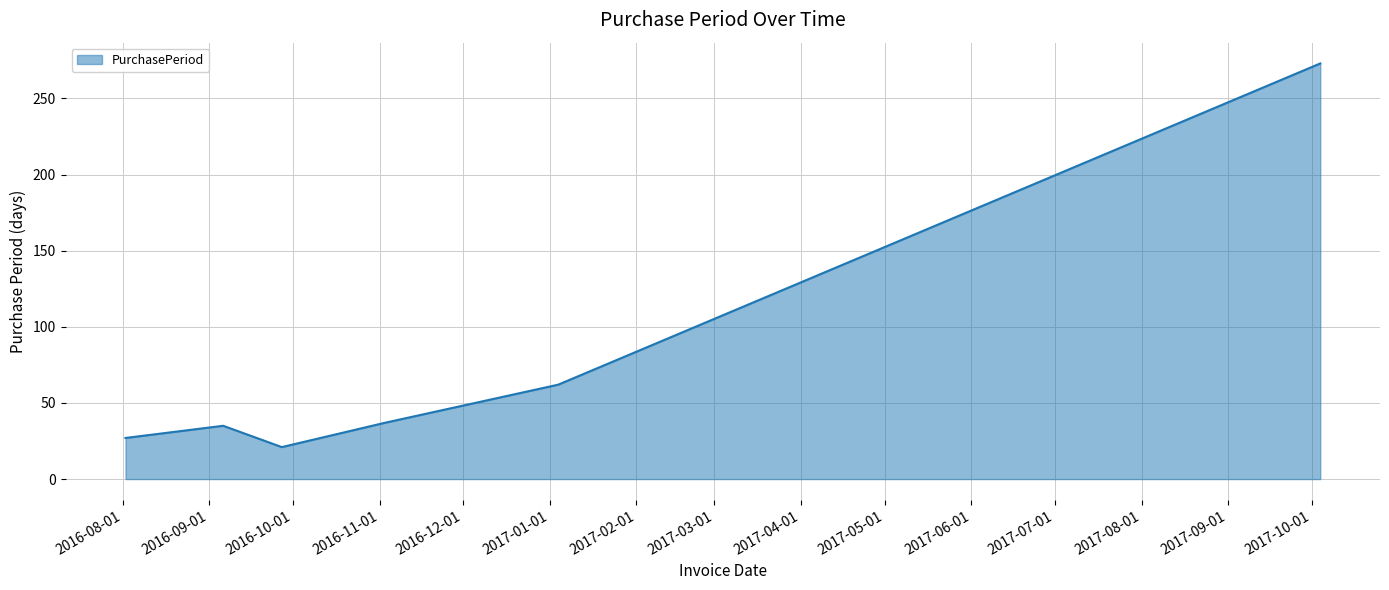

What is the maximum value shown in the chart?

273